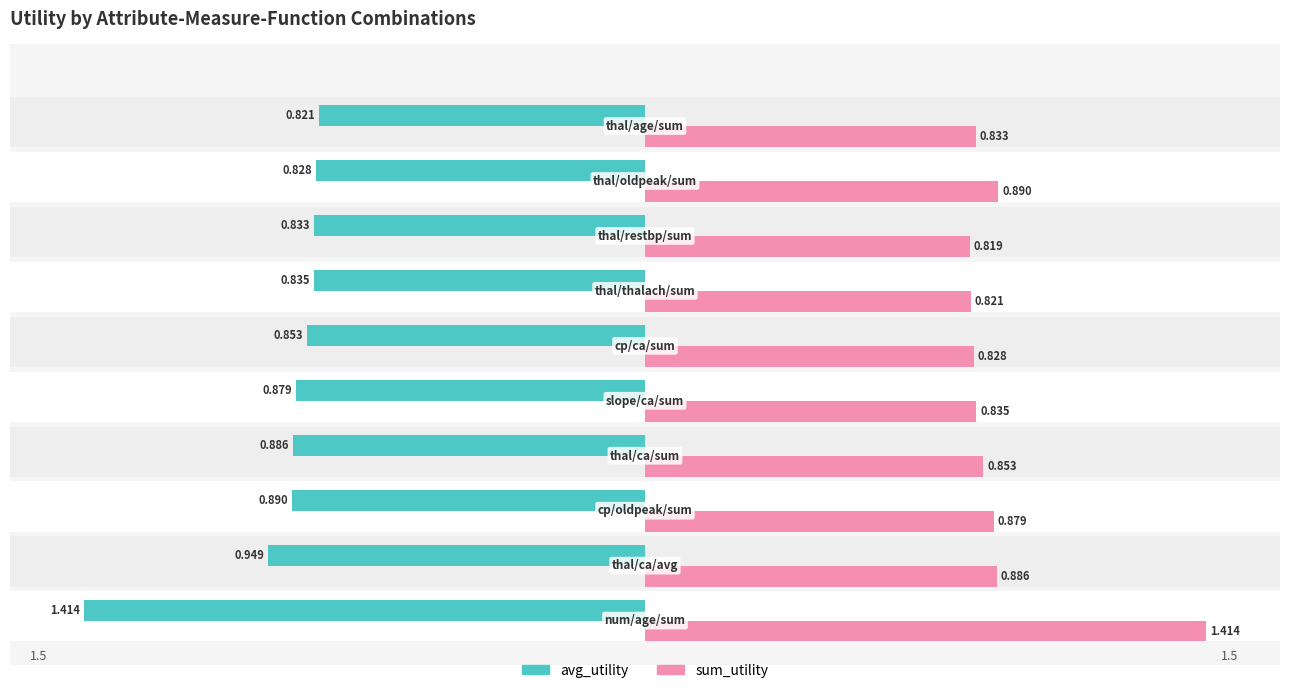

Which series has the widest spread of values?

sum_utility